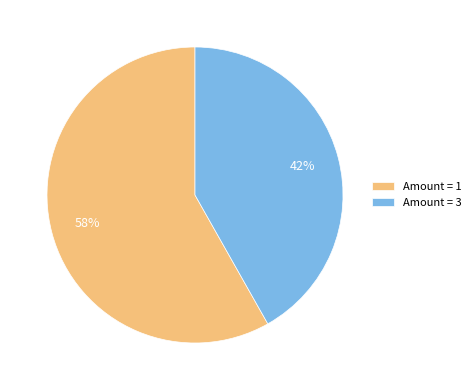

Is the sum of Amount = 1 and Amount = 3 greater than half?

Yes